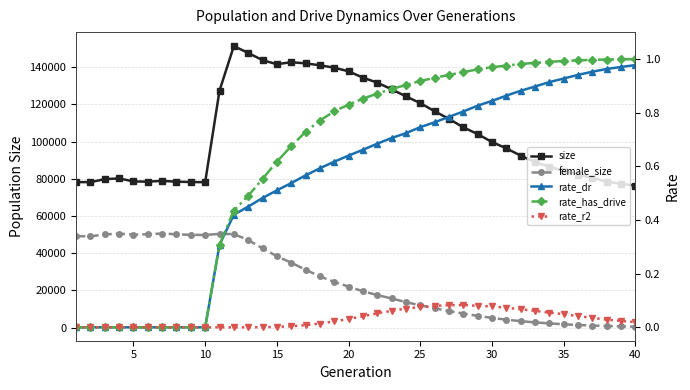

What is the difference between the second highest and minimum values in the rate_r2 series?

0.1